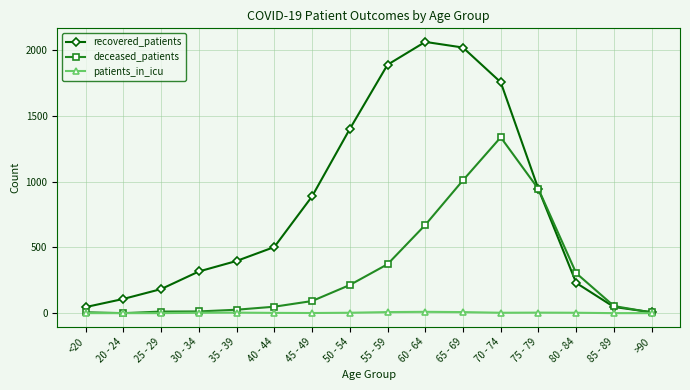

How many values in the deceased_patients series are below 92?

8